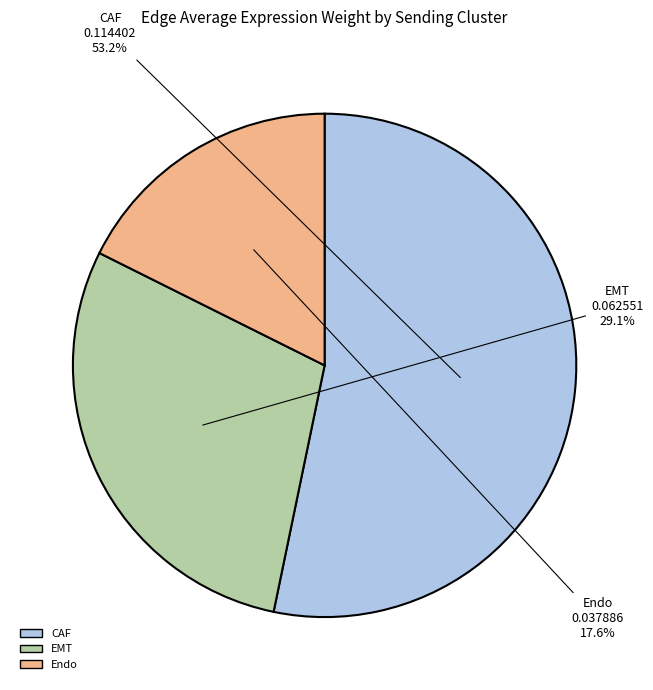

To the nearest percent, what percentage of the pie is EMT?

29%